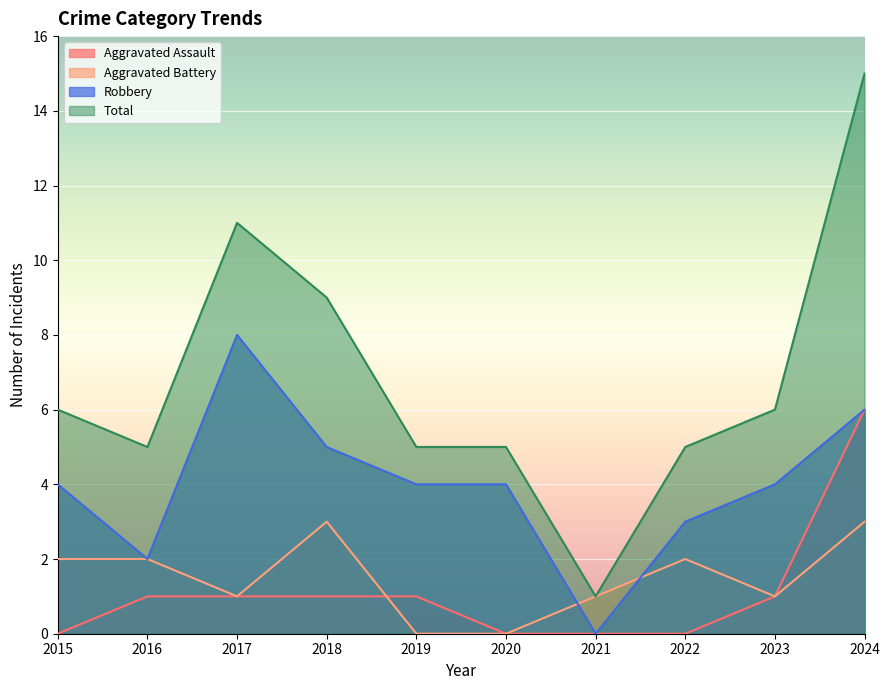

True or false: Total and Aggravated Battery intersect in this chart.

False